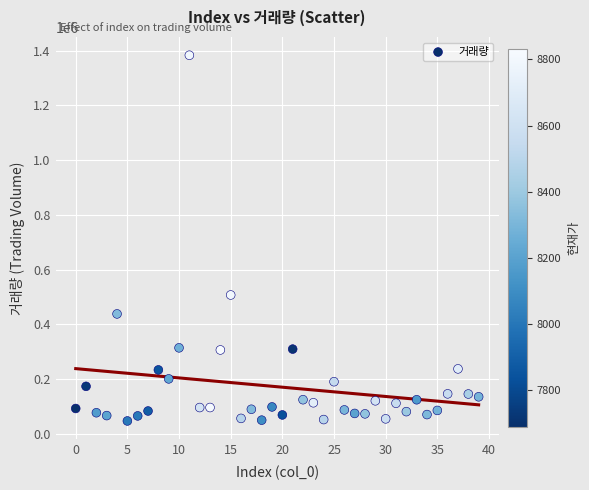

What Y value in the scatter plot is closest to 715157?

507176